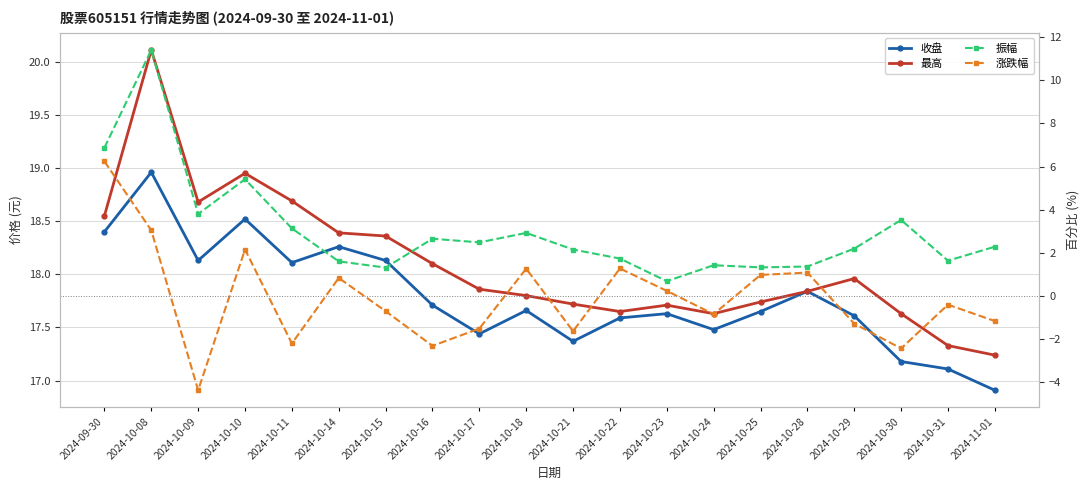

Is the value of 涨跌幅 at 2024-10-25 greater than the value of 最高 at 2024-10-09?

No